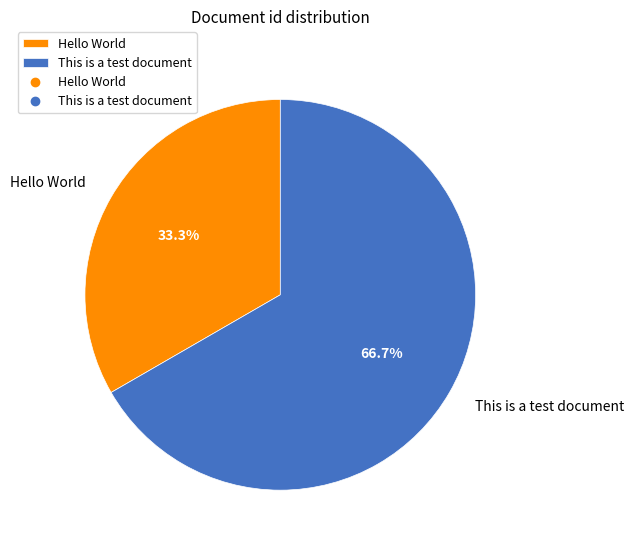

To the nearest percent, what is the difference between the largest and smallest slice percentages?

33%